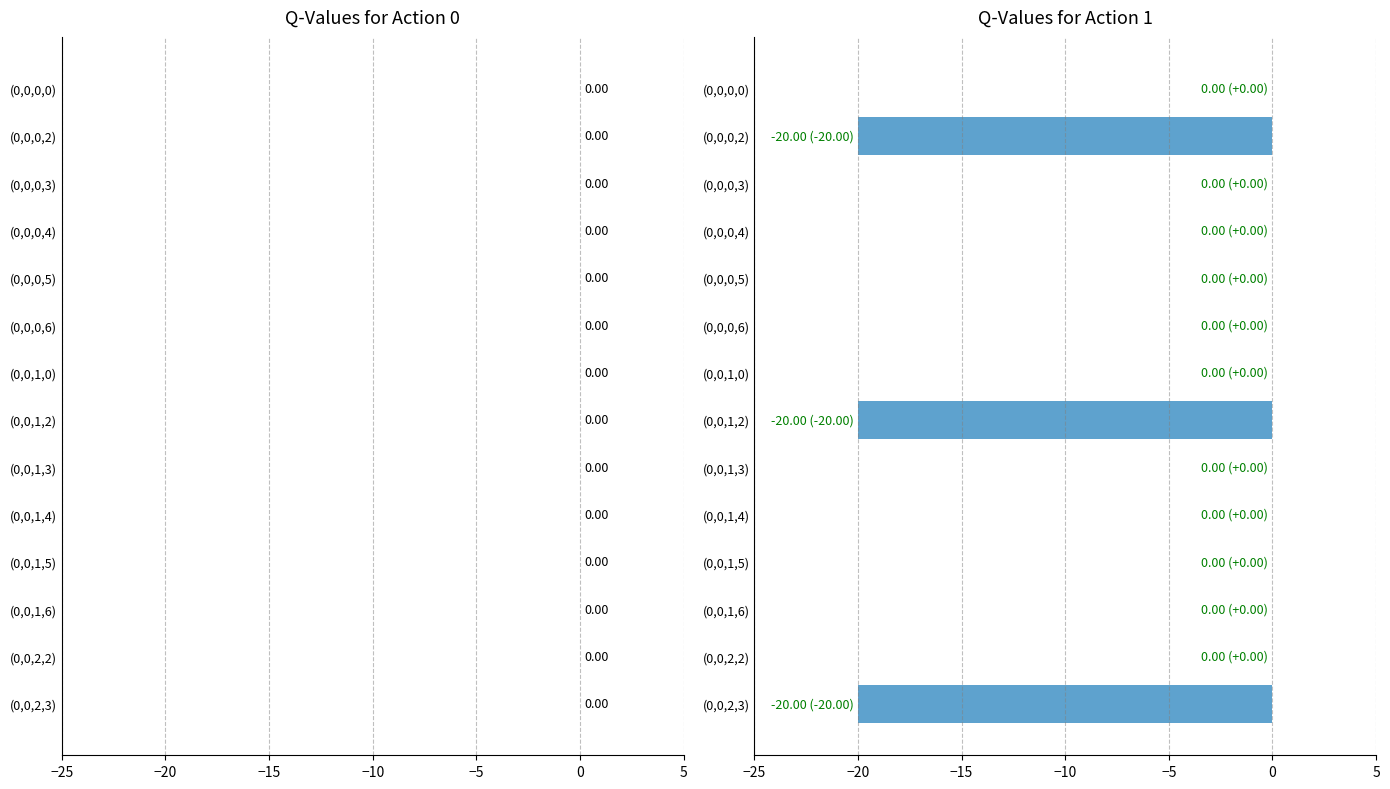

Is it true that the value at (0,0,1,0) is 0.0?

True